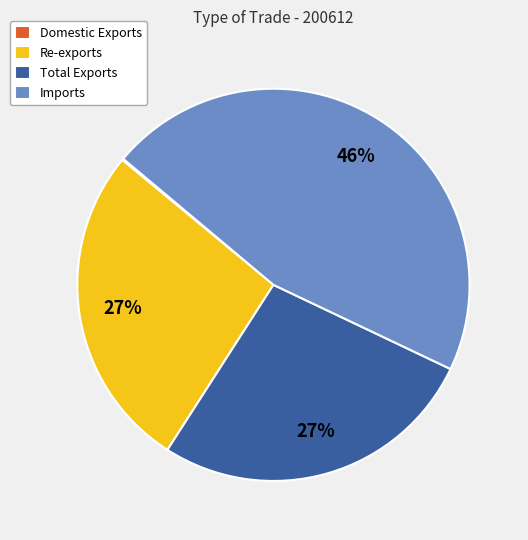

Is it true that Re-exports is 27% of the pie?

True